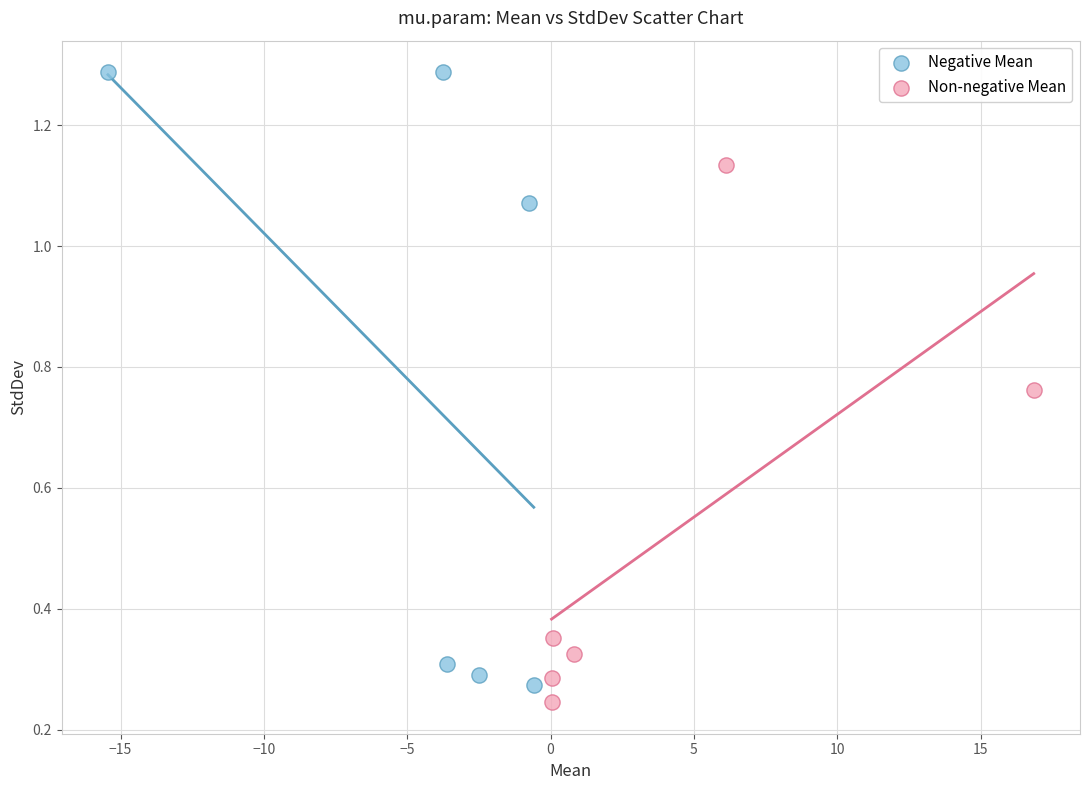

Which series contains the highest Y value?

Negative Mean